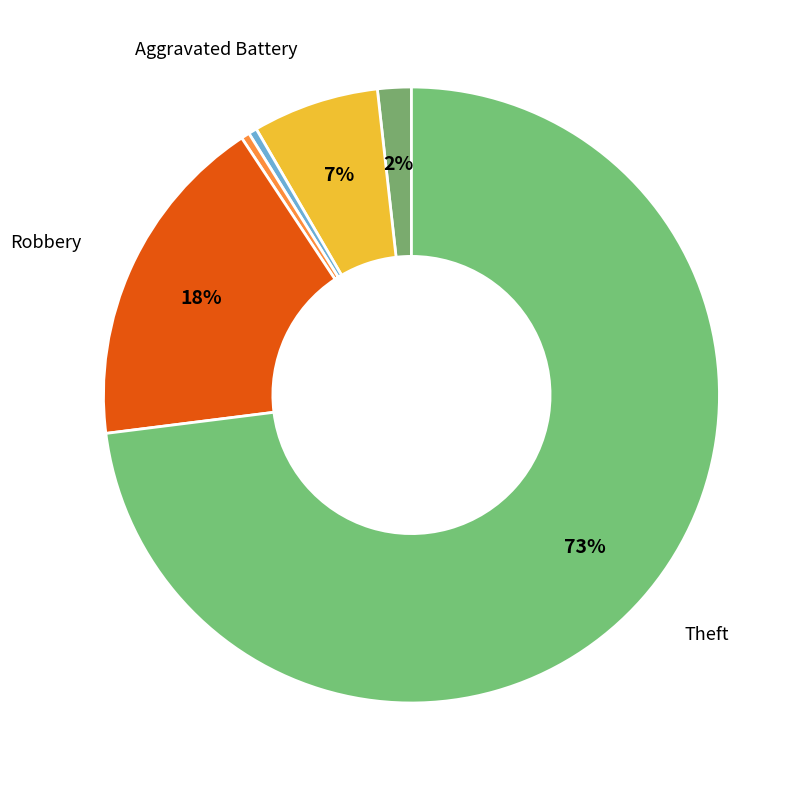

How many slices are in this pie chart?

6